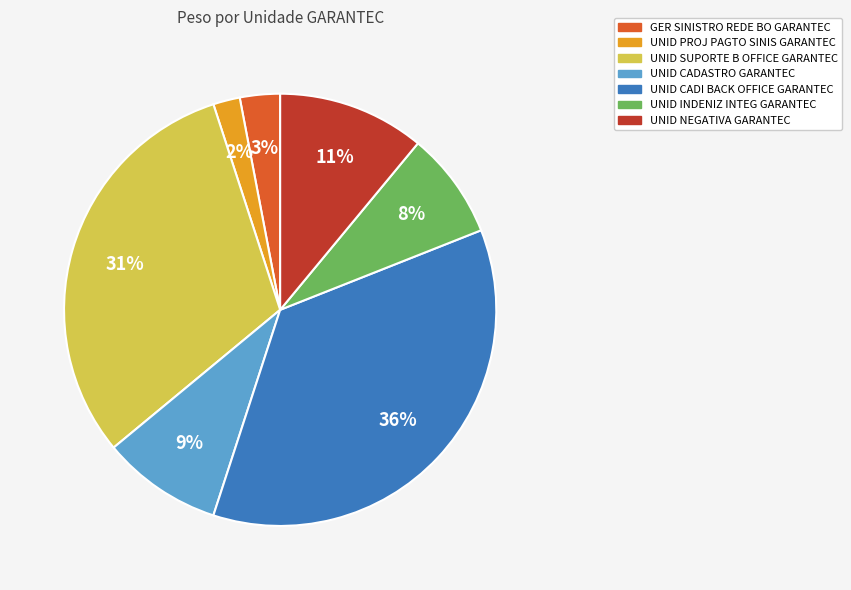

Which category has the smallest portion of the pie?

UNID PROJ PAGTO SINIS GARANTEC